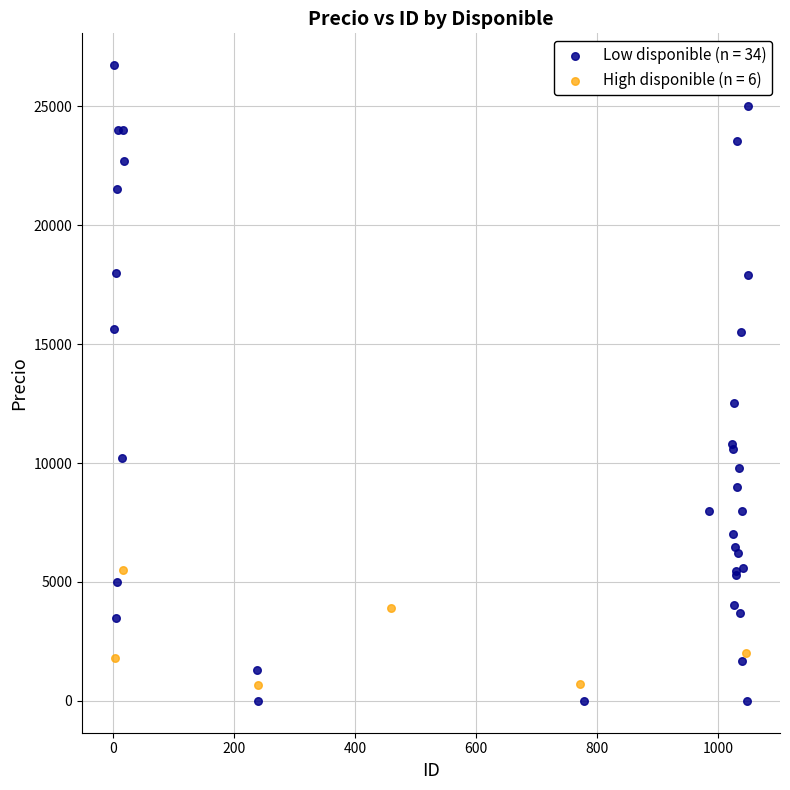

Which series reaches the maximum Y coordinate?

Low disponible (n = 34)